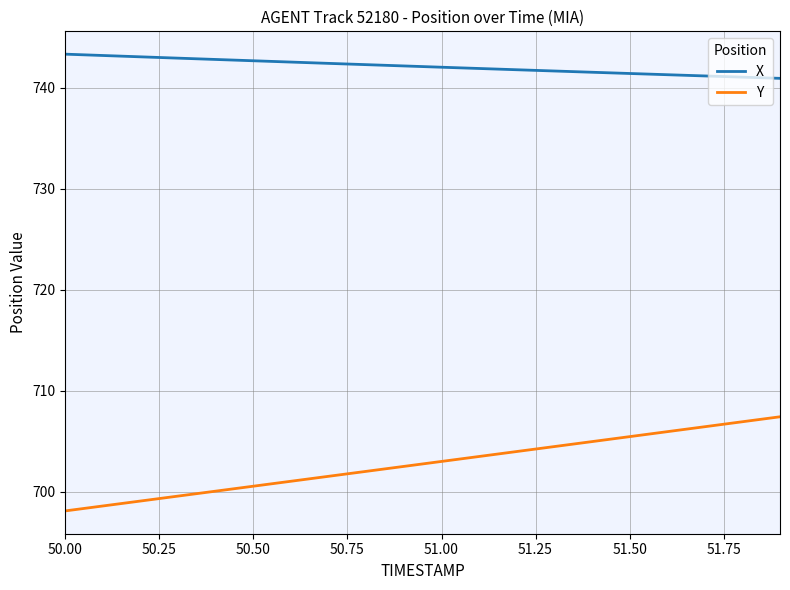

What is the minimum value for X?

740.9